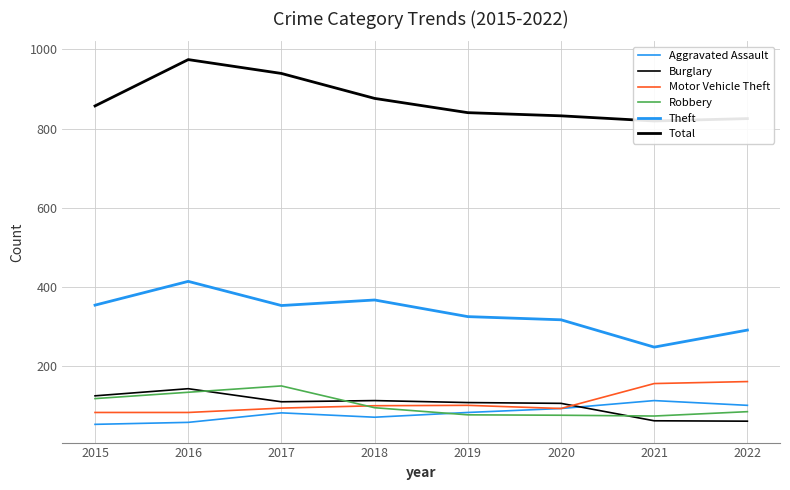

What is the value of the Robbery point at the 7th from the left?

74